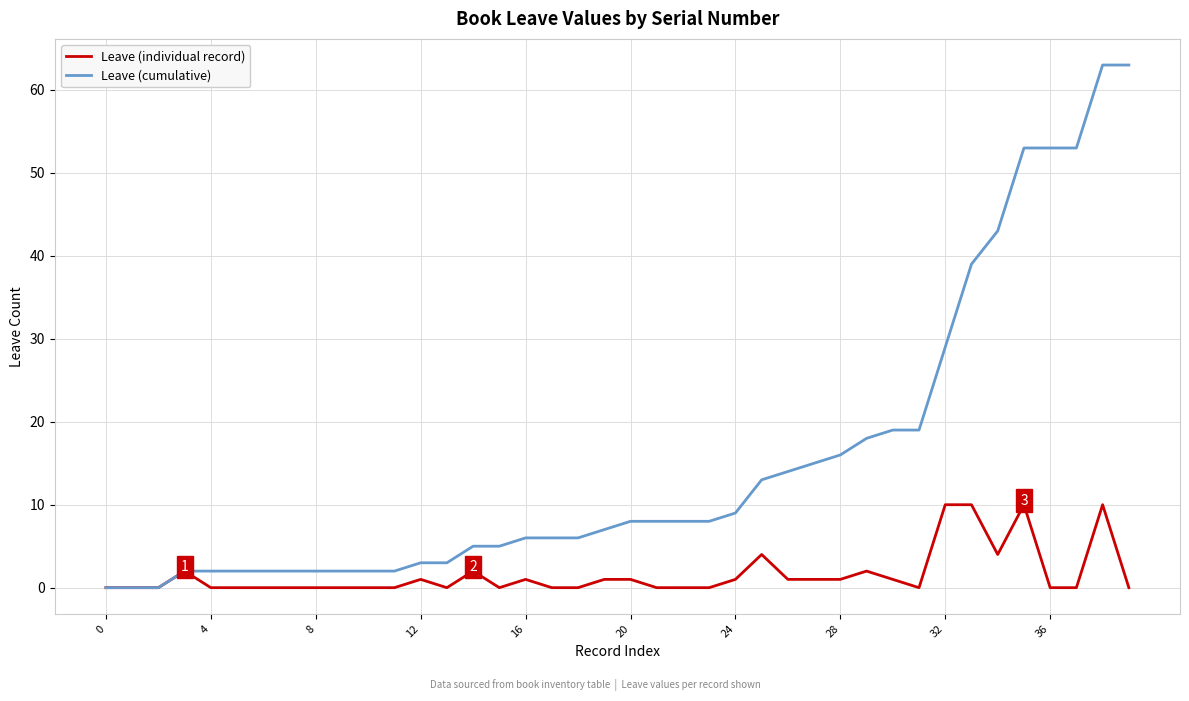

What is the greatest value displayed?

63